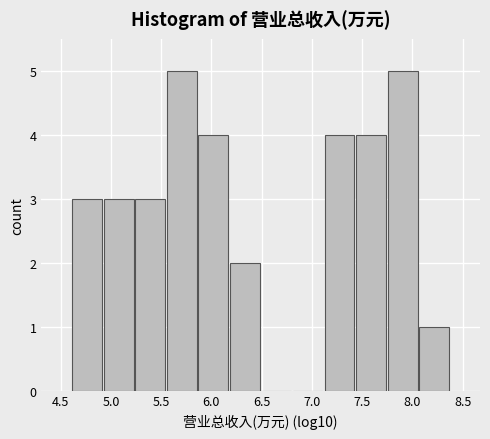

Reading left to right, list every bar in this chart as the range it spans on the x-axis followed by its height. Neither the bar edges nor the heights are printed on the chart, so give them approximately, as read against the axes.

4.60 to 4.90: 3
4.90 to 5.25: 3
5.25 to 5.55: 3
5.55 to 5.85: 5
5.85 to 6.20: 4
6.20 to 6.50: 2
6.50 to 6.80: 0
6.80 to 7.10: 0
7.10 to 7.45: 4
7.45 to 7.75: 4
7.75 to 8.05: 5
8.05 to 8.35: 1